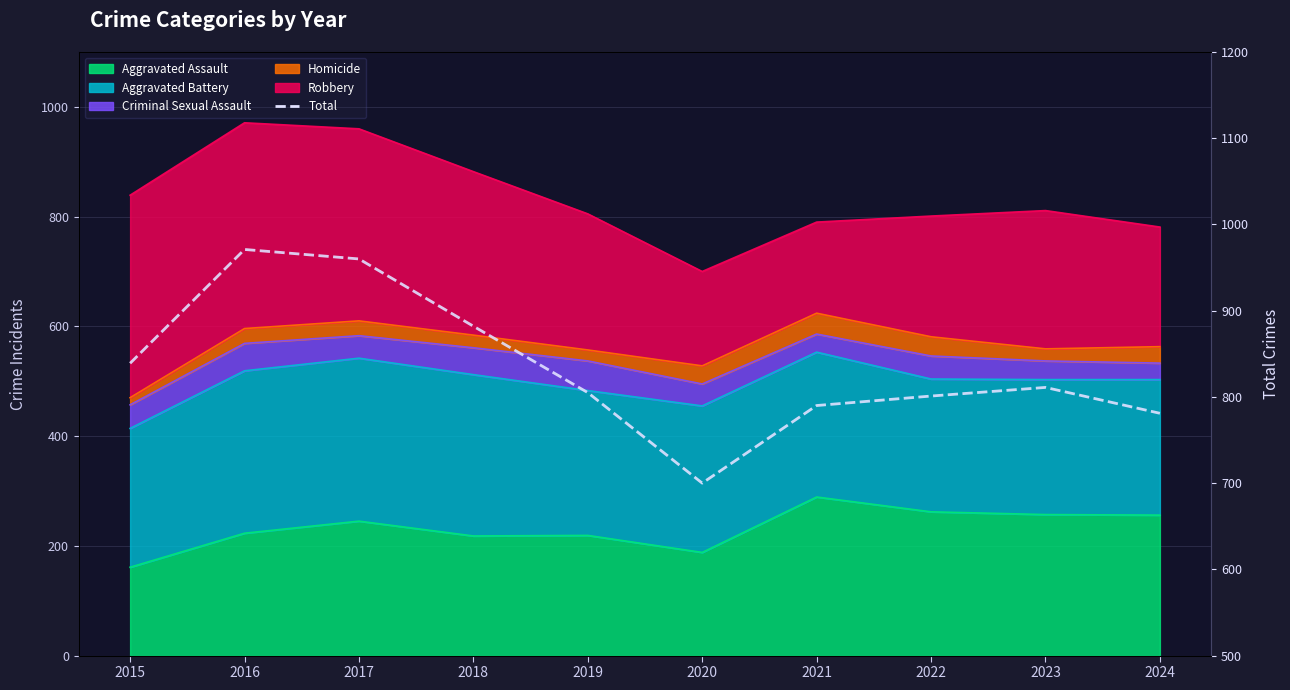

What is the difference between the maximum and minimum values?

271